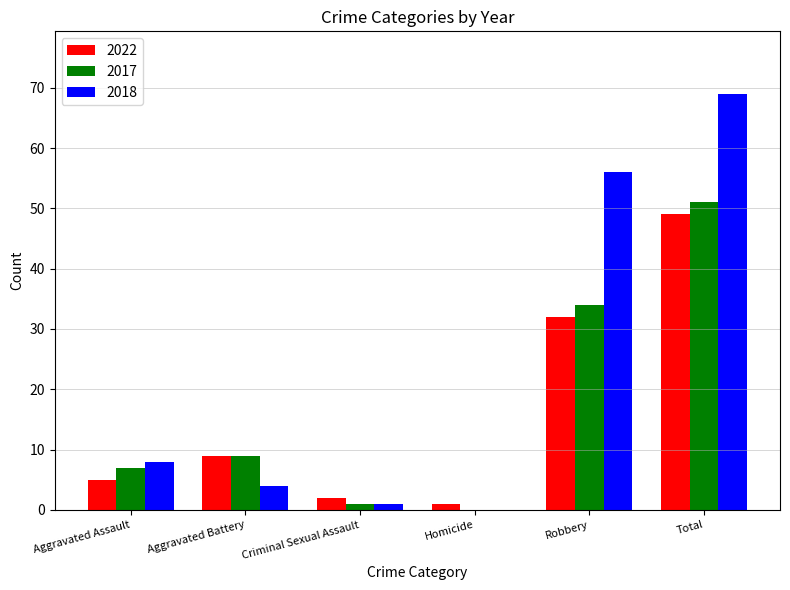

Does the chart contain stacked bars?

No